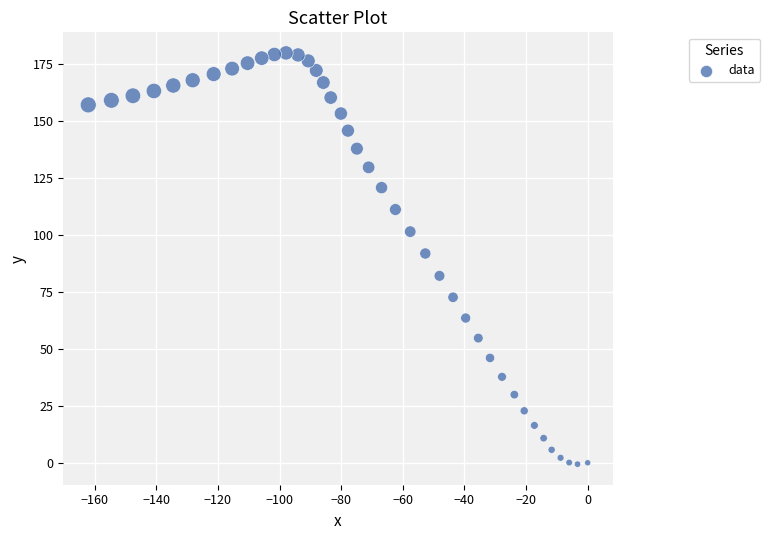

What is the range of X values (max minus min)?

162.1